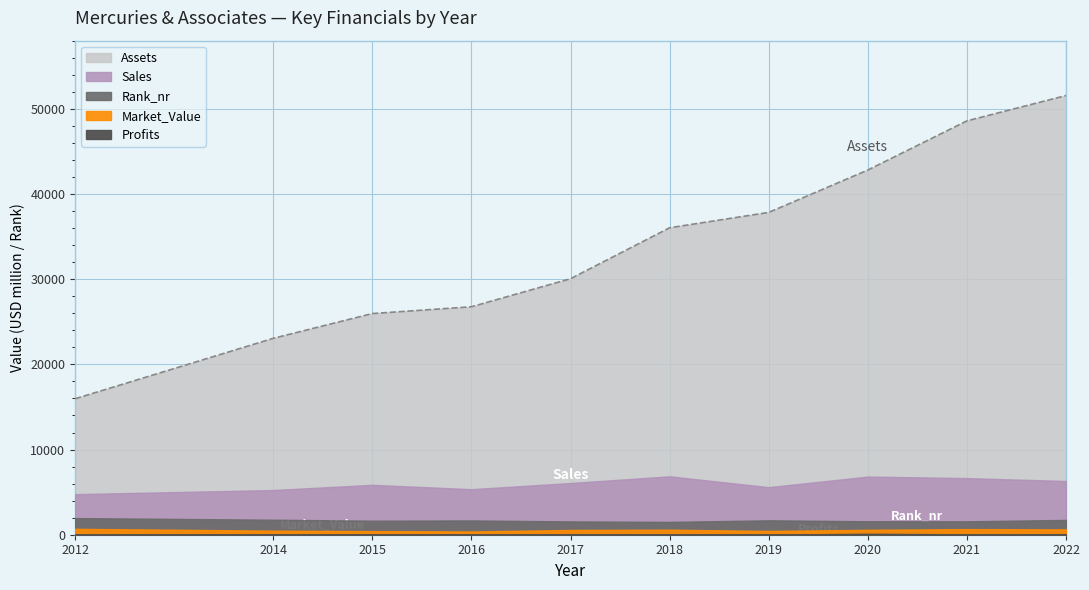

At which label does Profits first exceed 53?

2015